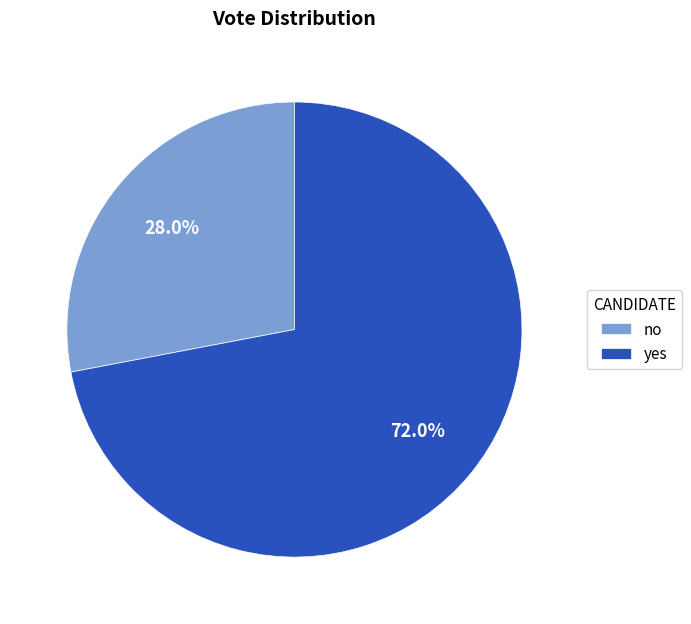

To the nearest percent, what is the difference between the largest and smallest slice percentages?

44%